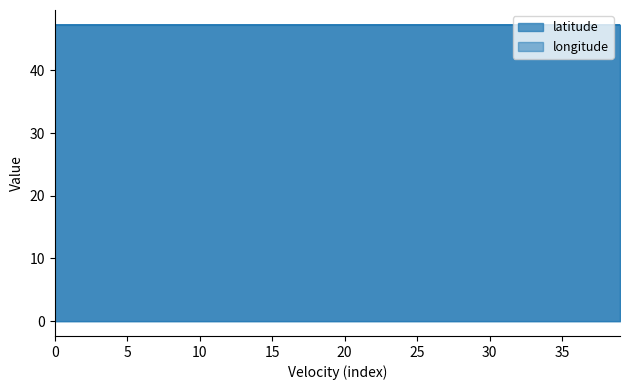

Rank the series at 25 from lowest to highest value.

latitude, longitude